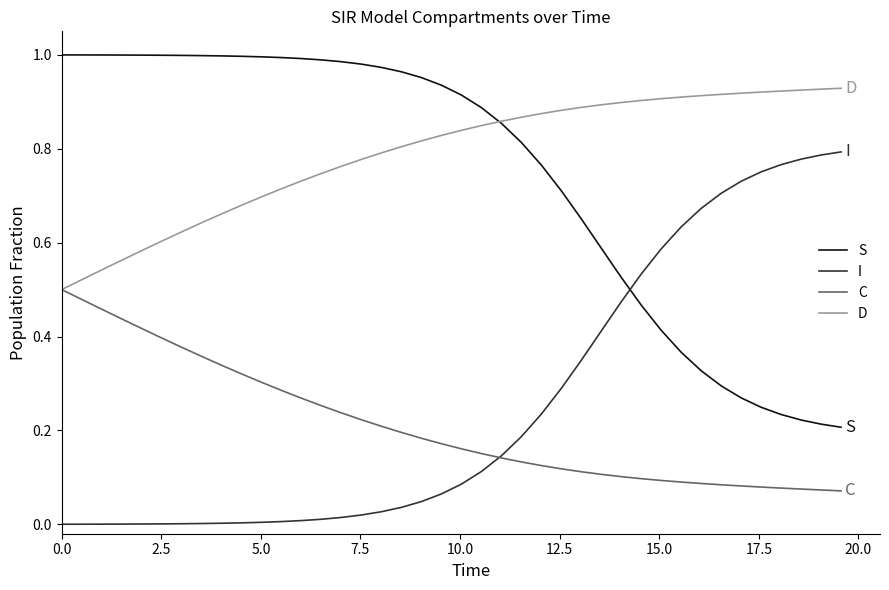

After their last crossing, which series has the higher values: C or I?

I